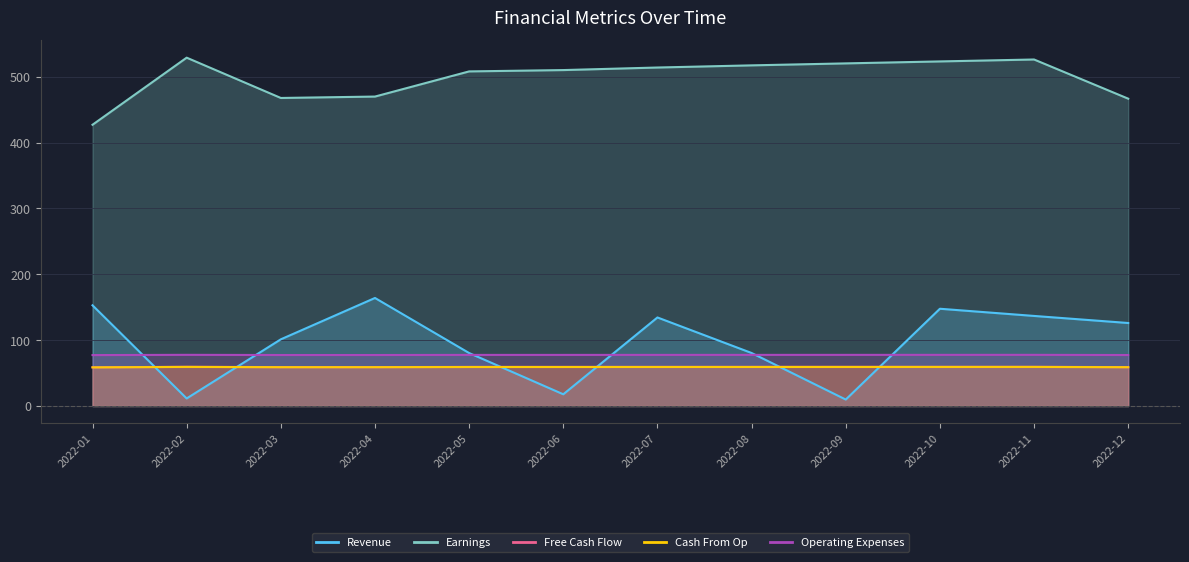

At how many categories does at least one series exceed 331?

12